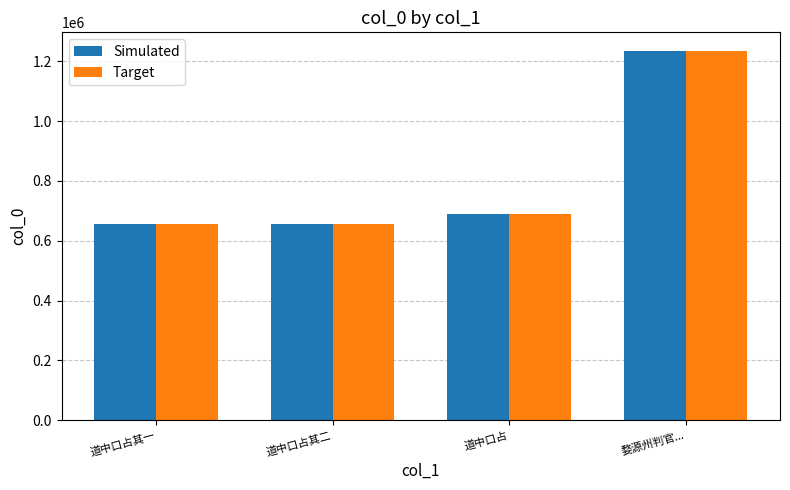

What is the maximum value shown in the chart?

1234580